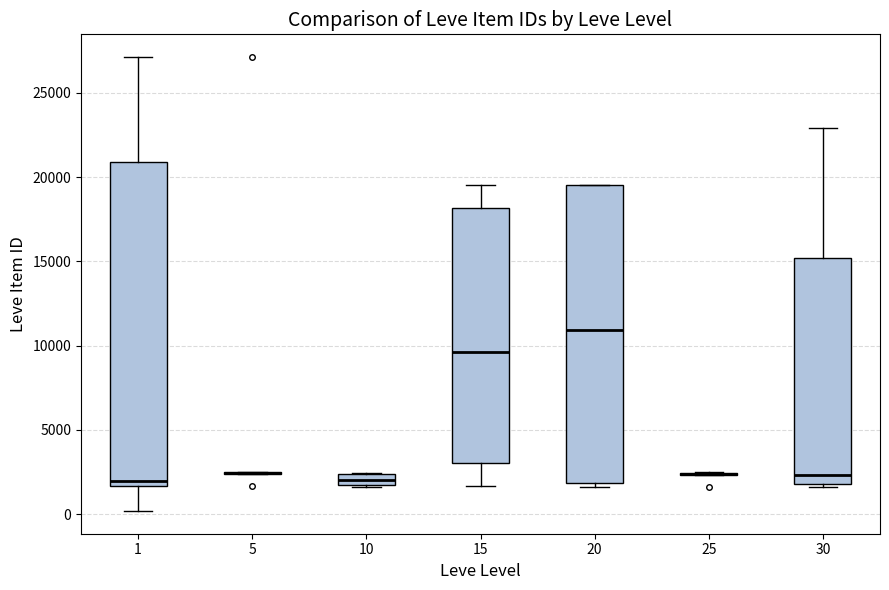

Comparing the boxes themselves (not the whiskers), which one is the tallest?

1